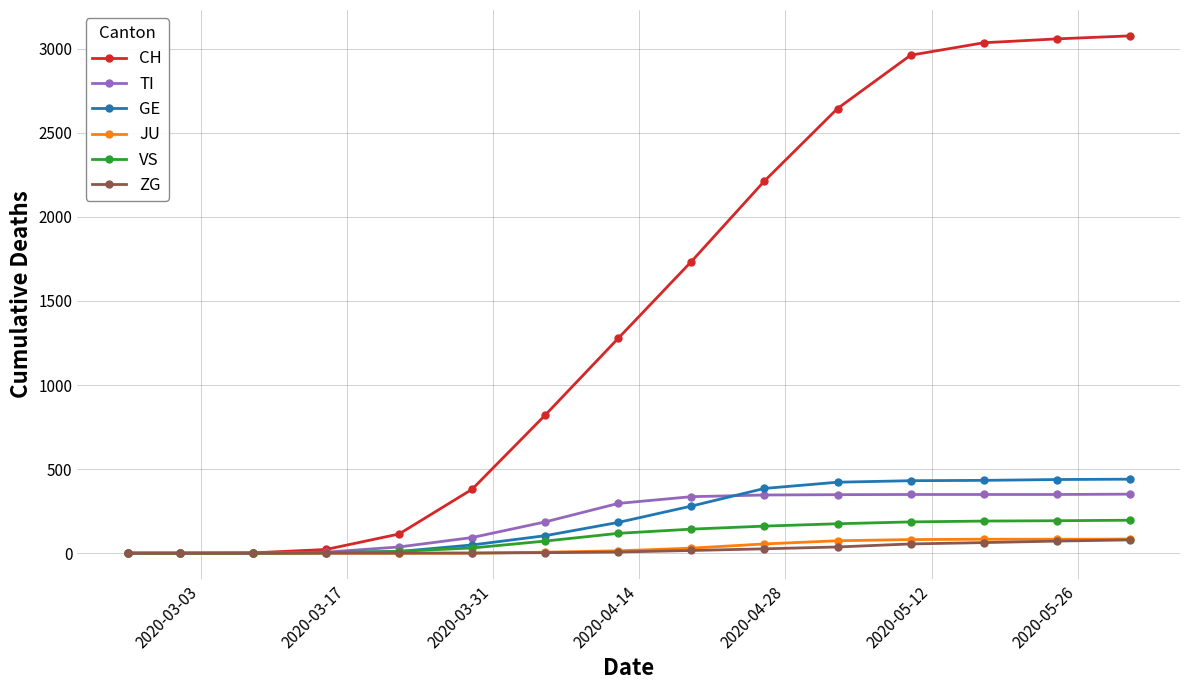

How many categories are shown in the chart?

15